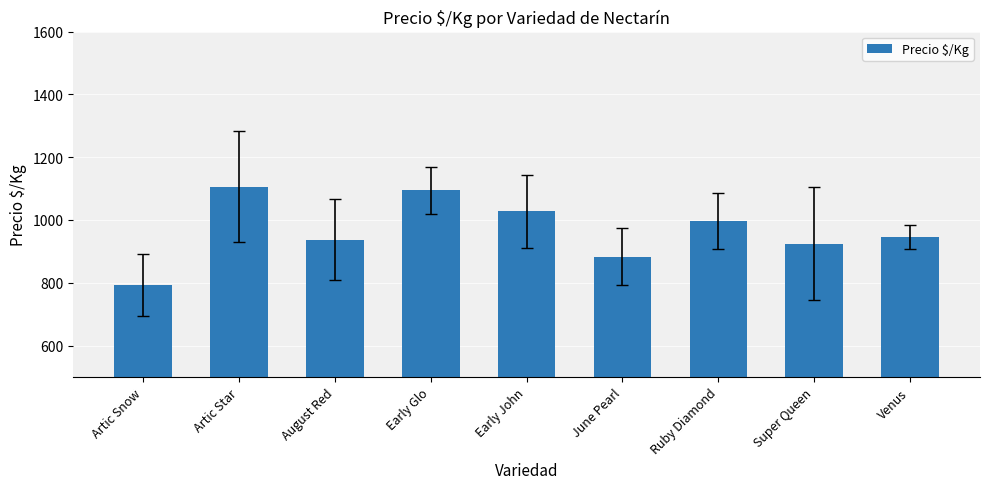

Where does the data first go above 944?

Artic Star